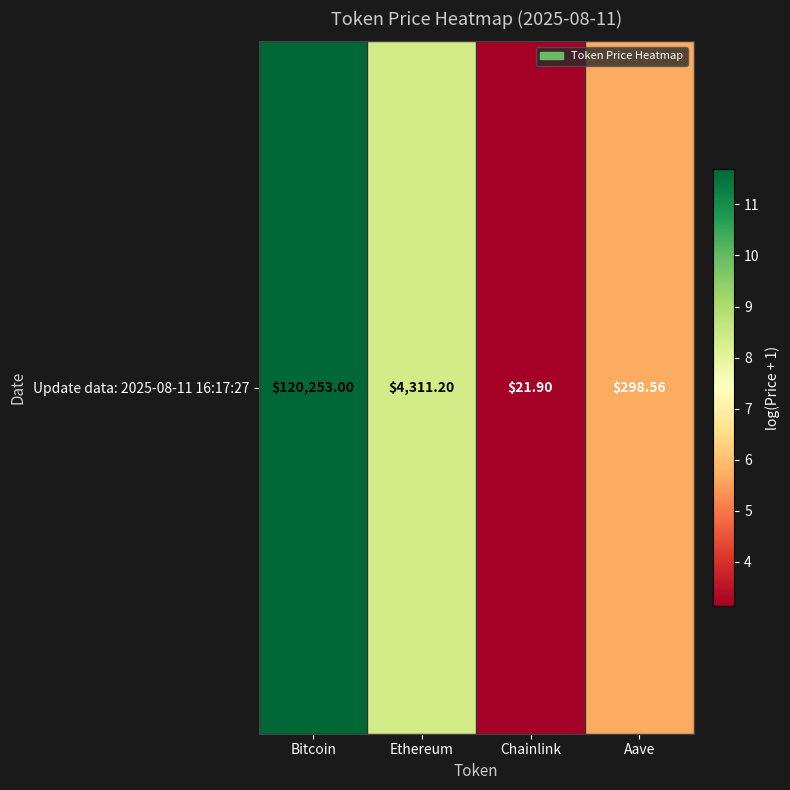

Count the number of values greater than 8.

2